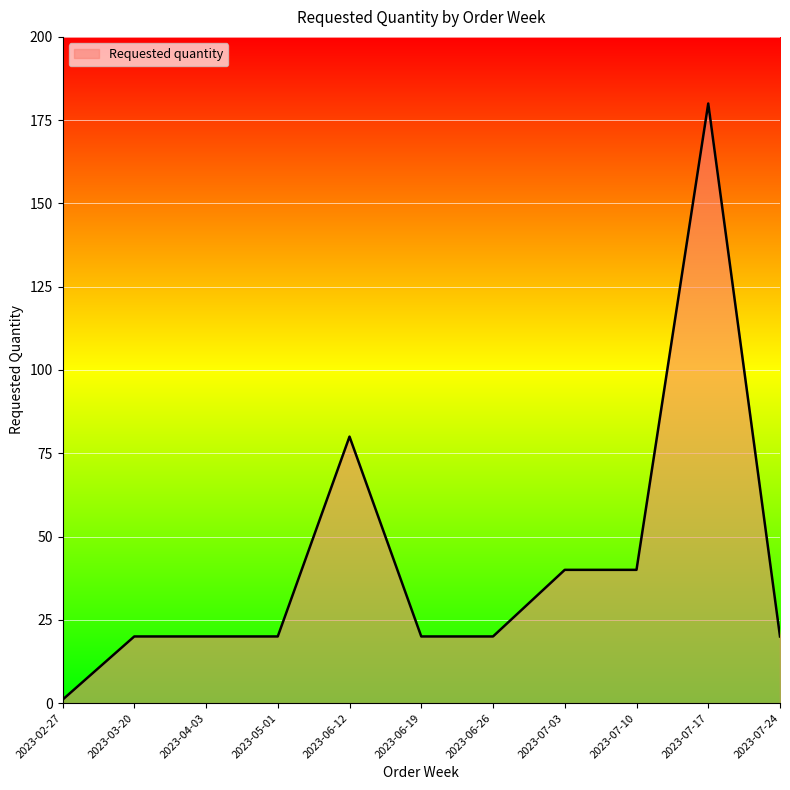

How many lines are shown in the chart?

1